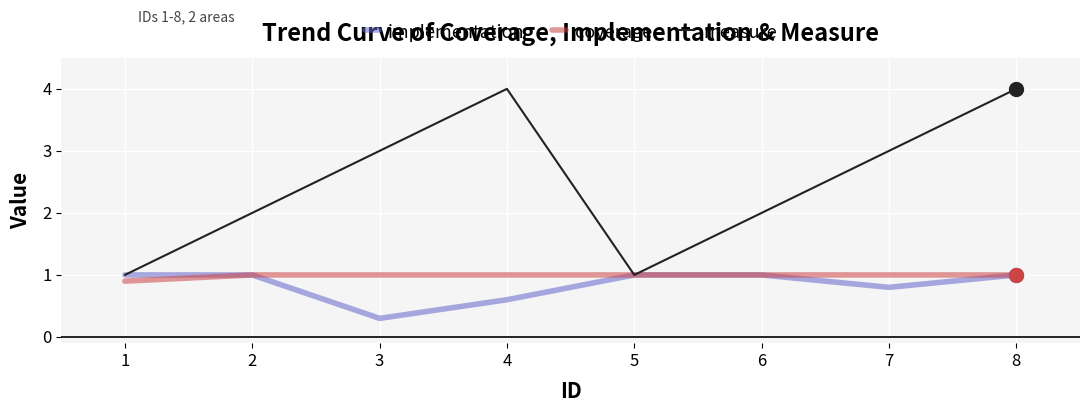

What value does the measure series have at 3?

3.0